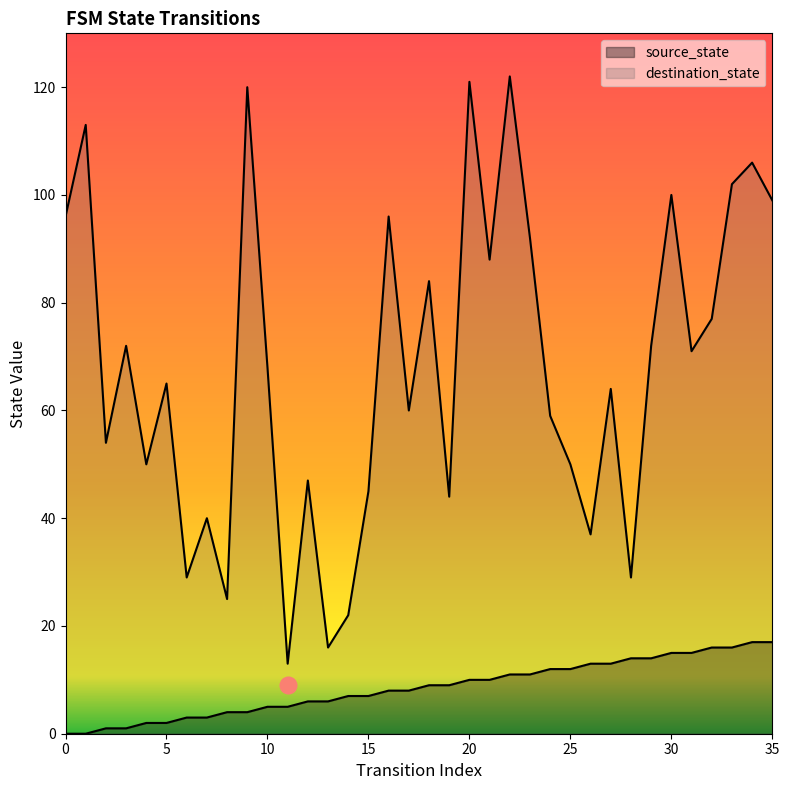

Rank the categories by destination_state value from lowest to highest.

11, 13, 14, 8, 6, 28, 26, 7, 19, 15, 12, 4, 25, 2, 24, 17, 27, 5, 10, 31, 3, 29, 32, 18, 21, 23, 0, 16, 35, 30, 33, 34, 1, 9, 20, 22